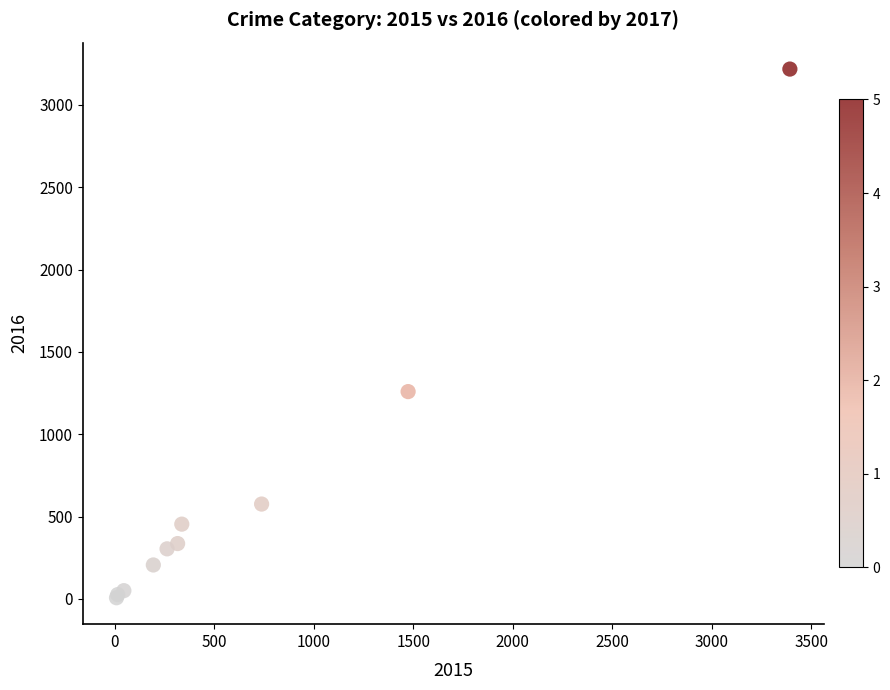

What Y value in the scatter plot is closest to 1612?

1259